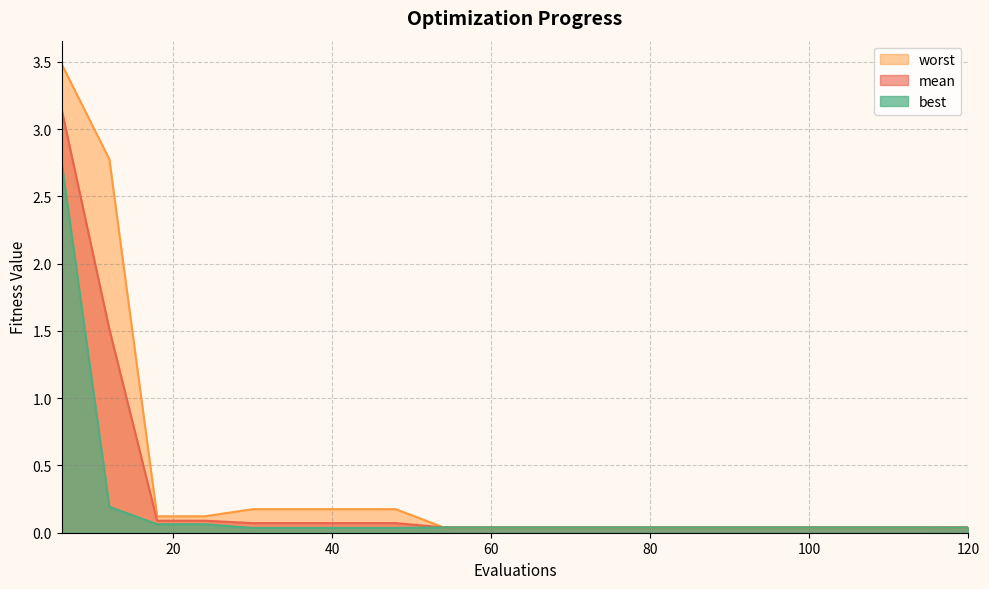

Between 54 and 66, which is larger?

54